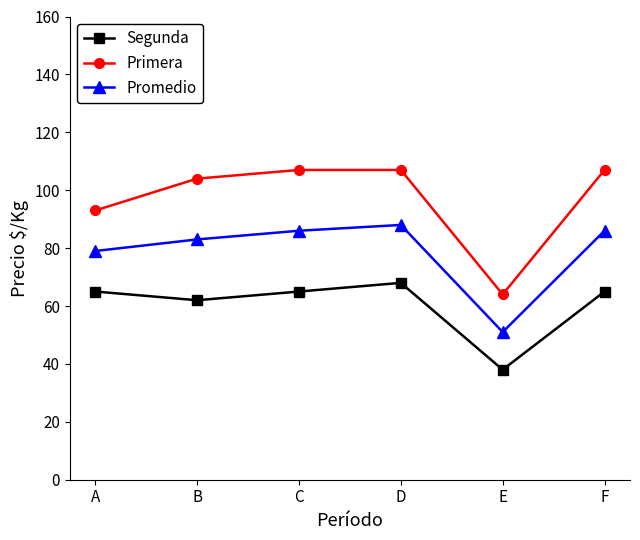

Is it true that Primera equals 40 at A?

False